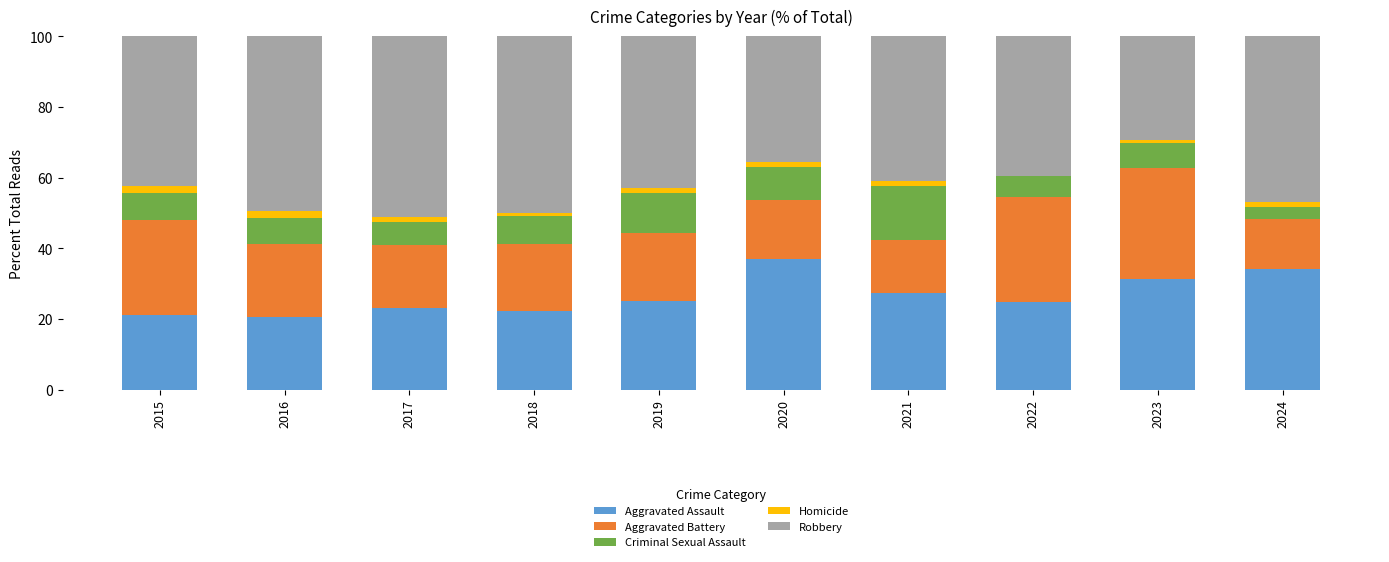

Which category has the highest value in the Aggravated Assault series?

2020